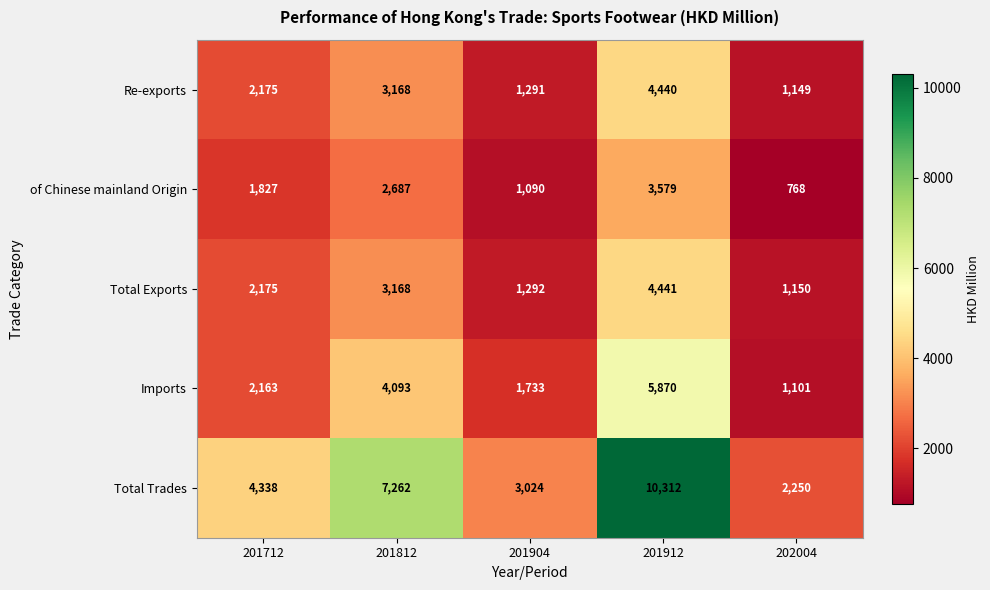

At which label does Total Exports reach its minimum?

202004